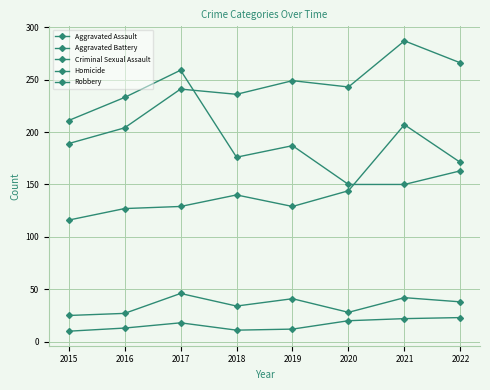

The value of Aggravated Battery at 2020 is 243. True or false?

True